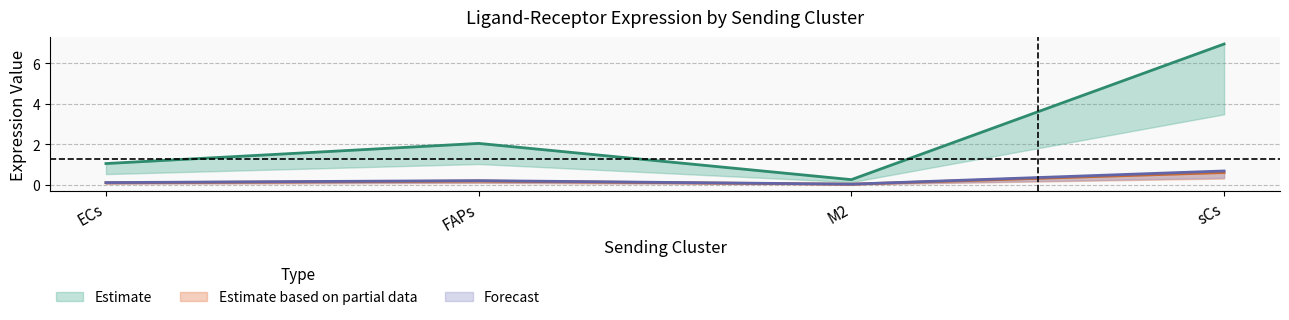

How many data points in Ligand average expression value are above 2?

2